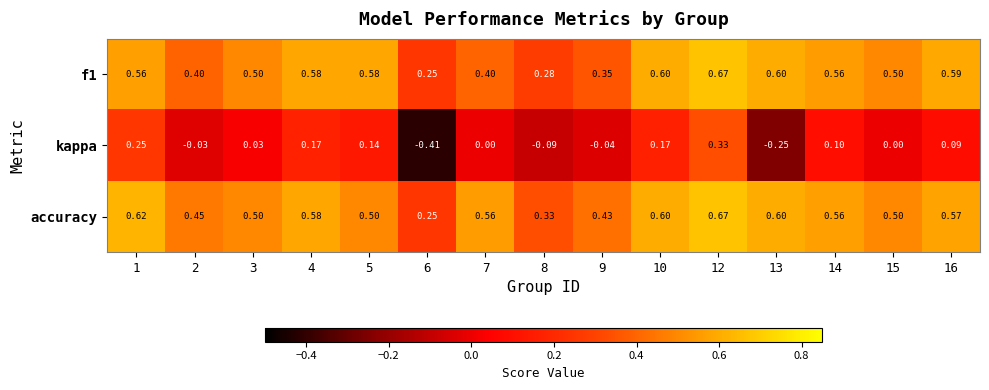

At which category is the sum across all series the highest?

12